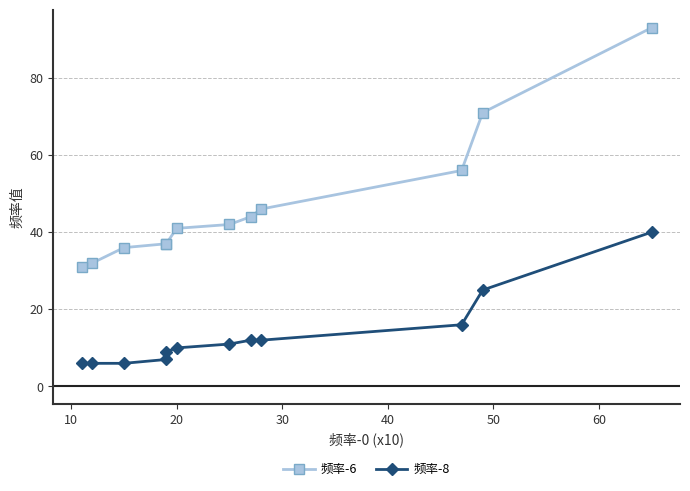

Reading left to right, list all the values displayed in this chart.

频率-6: 93	71	56	46	44	42	41	37	37	36	32	31
频率-8: 40	25	16	12	12	11	10	9	7	6	6	6